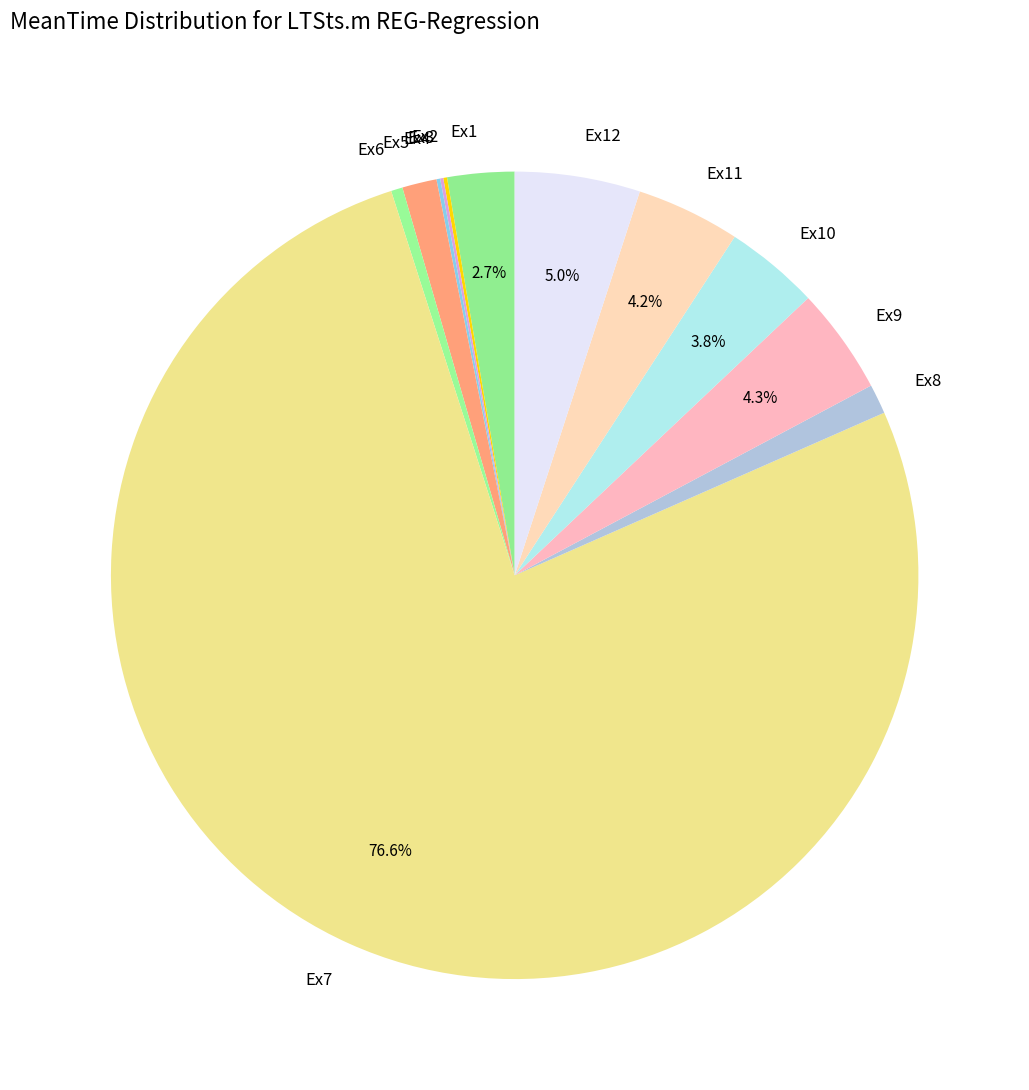

Which category has the biggest portion of the pie?

Ex7